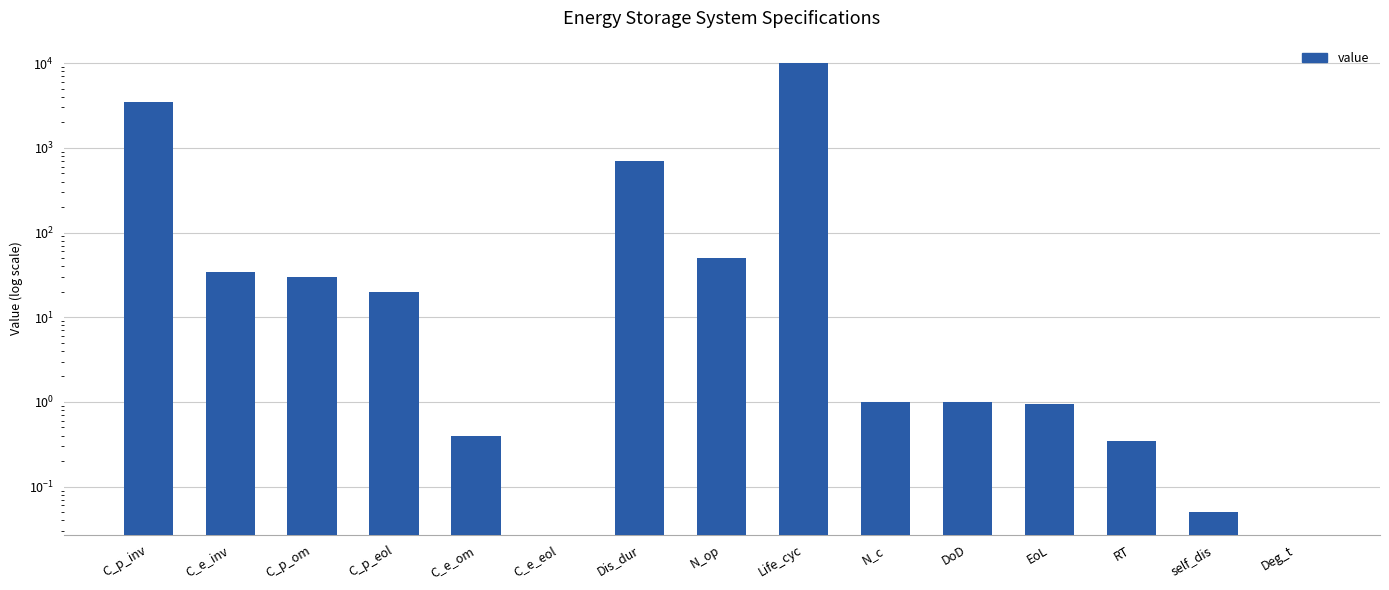

Reading left to right, transcribe all the data shown in this chart.

C_p_inv=3446.7	C_e_inv=34.5	C_p_om=30.0	C_p_eol=20.0	C_e_om=0.4	C_e_eol=0.0	Dis_dur=700.0	N_op=50.0	Life_cyc=10000.0	N_c=1.0	DoD=1.0	EoL=0.9	RT=0.3	self_dis=0.1	Deg_t=0.0